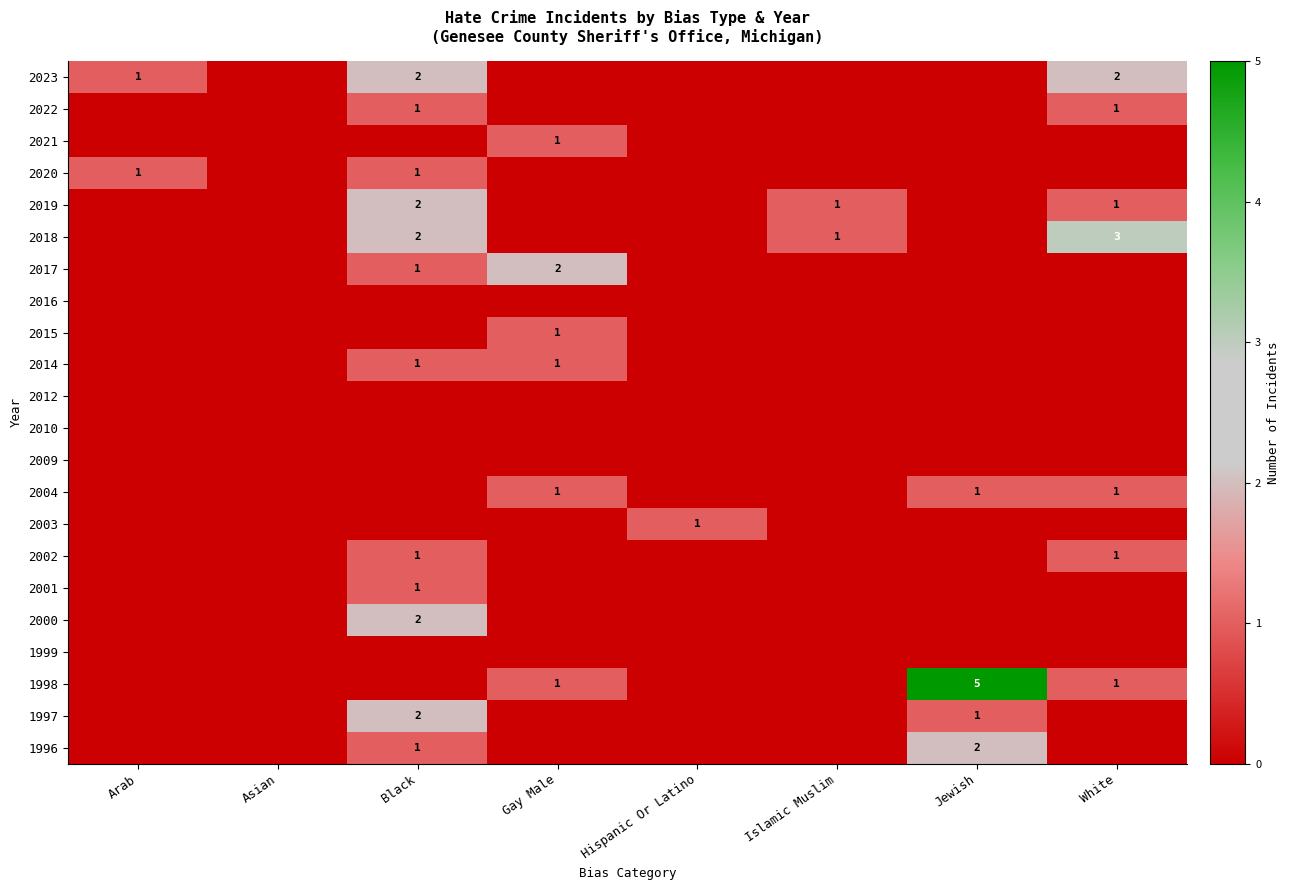

What is the difference between the highest and lowest values at Black?

2